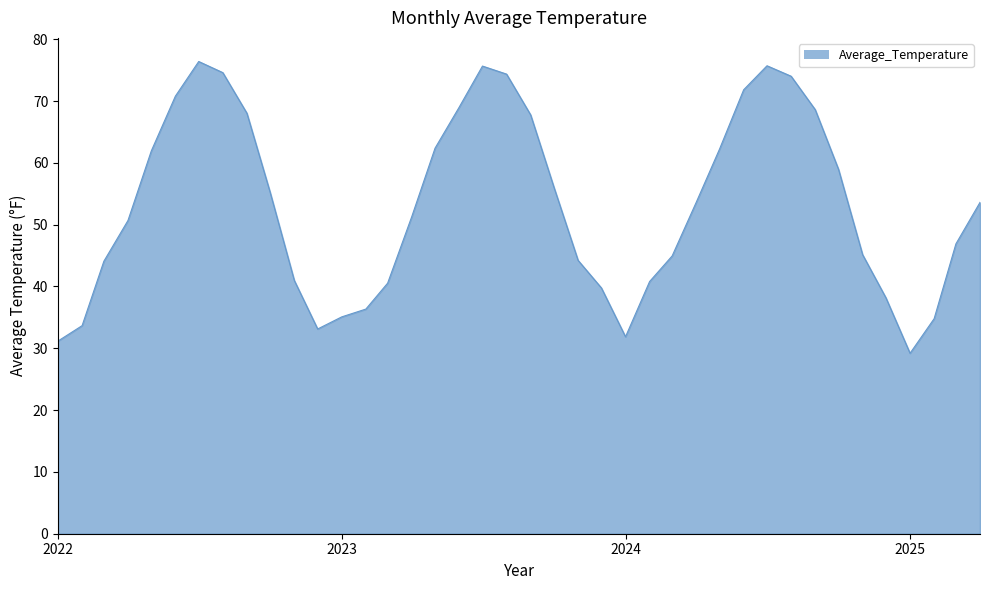

What is the difference between the maximum and minimum values?

47.2